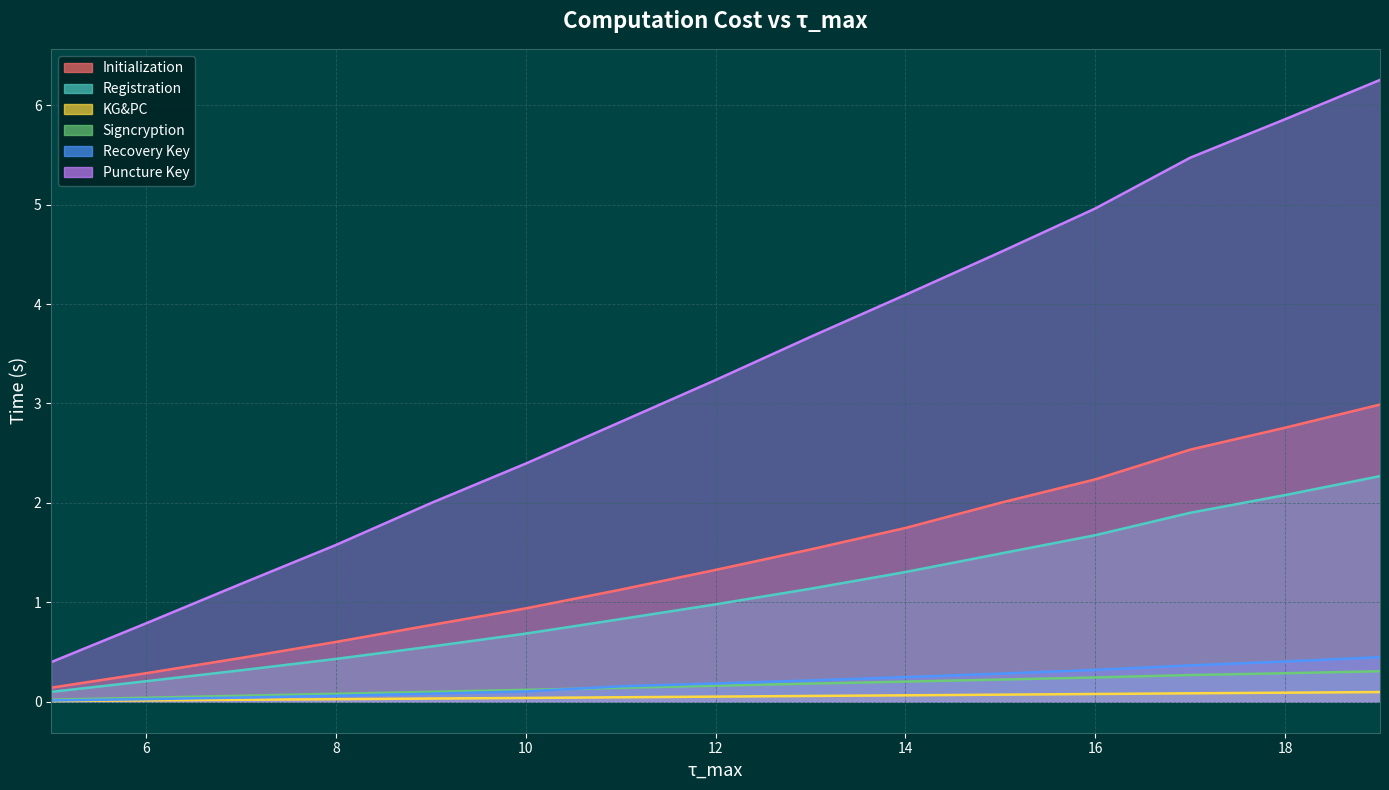

Which category has the highest value in the Initialization series?

19